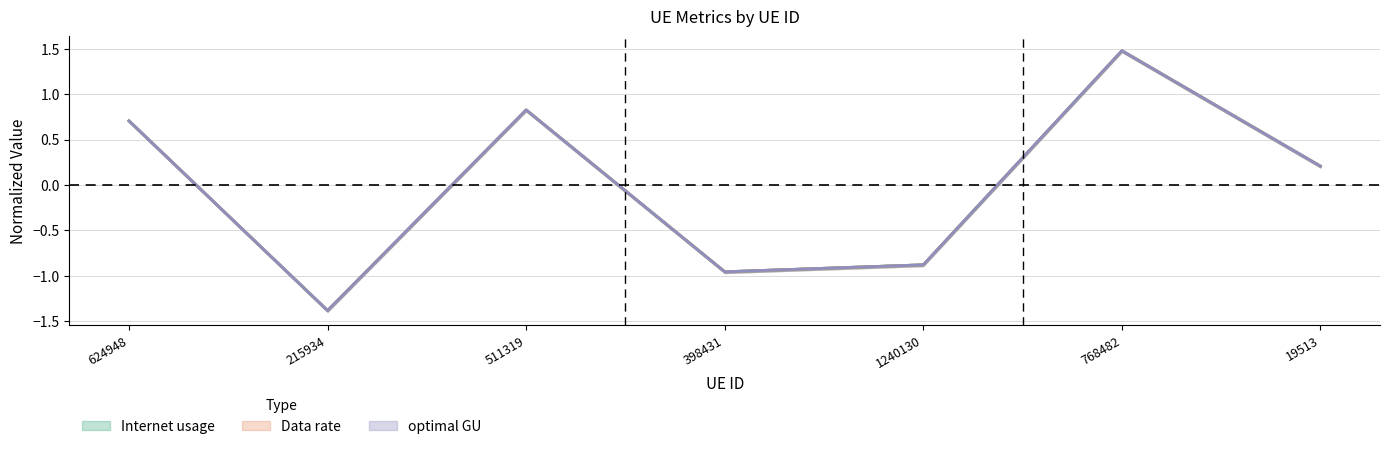

How many times do optimal GU and Internet usage cross each other?

2